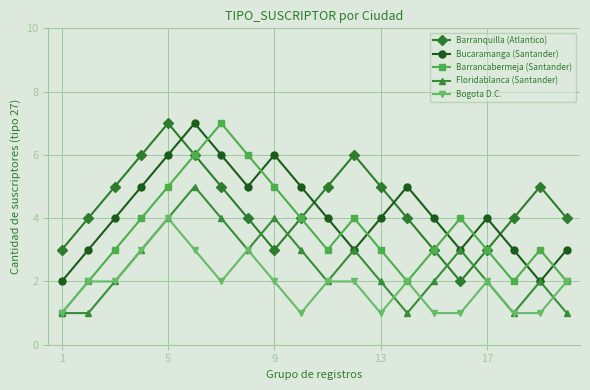

How many series are shown in this chart?

5